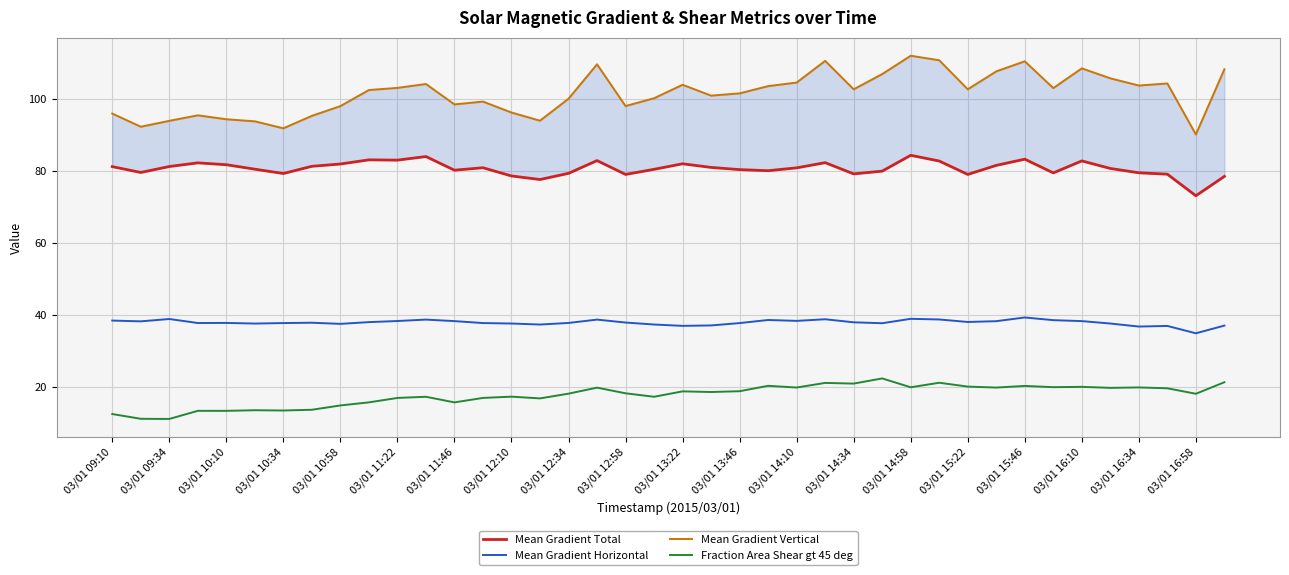

Rank the series by their average value, from highest to lowest.

Mean Gradient Vertical, Mean Gradient Total, Mean Gradient Horizontal, Fraction Area Shear gt 45 deg